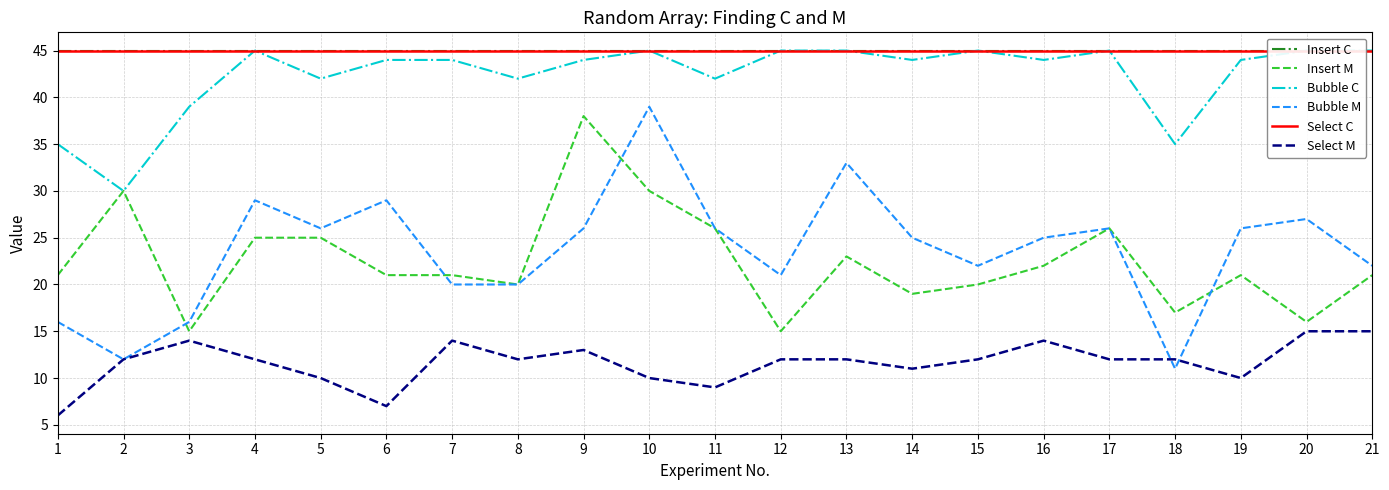

Where does the Select M series first go above 12?

3